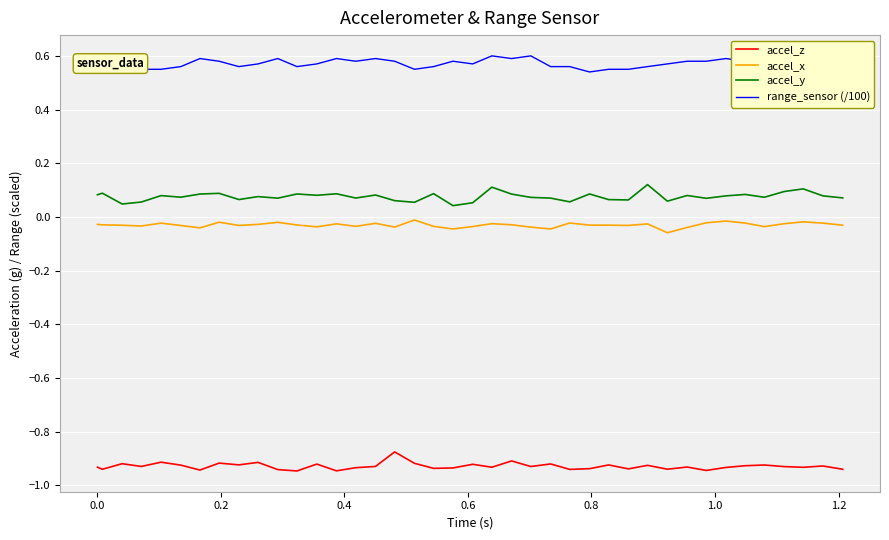

Does the chart display data point markers on the line(s)?

No